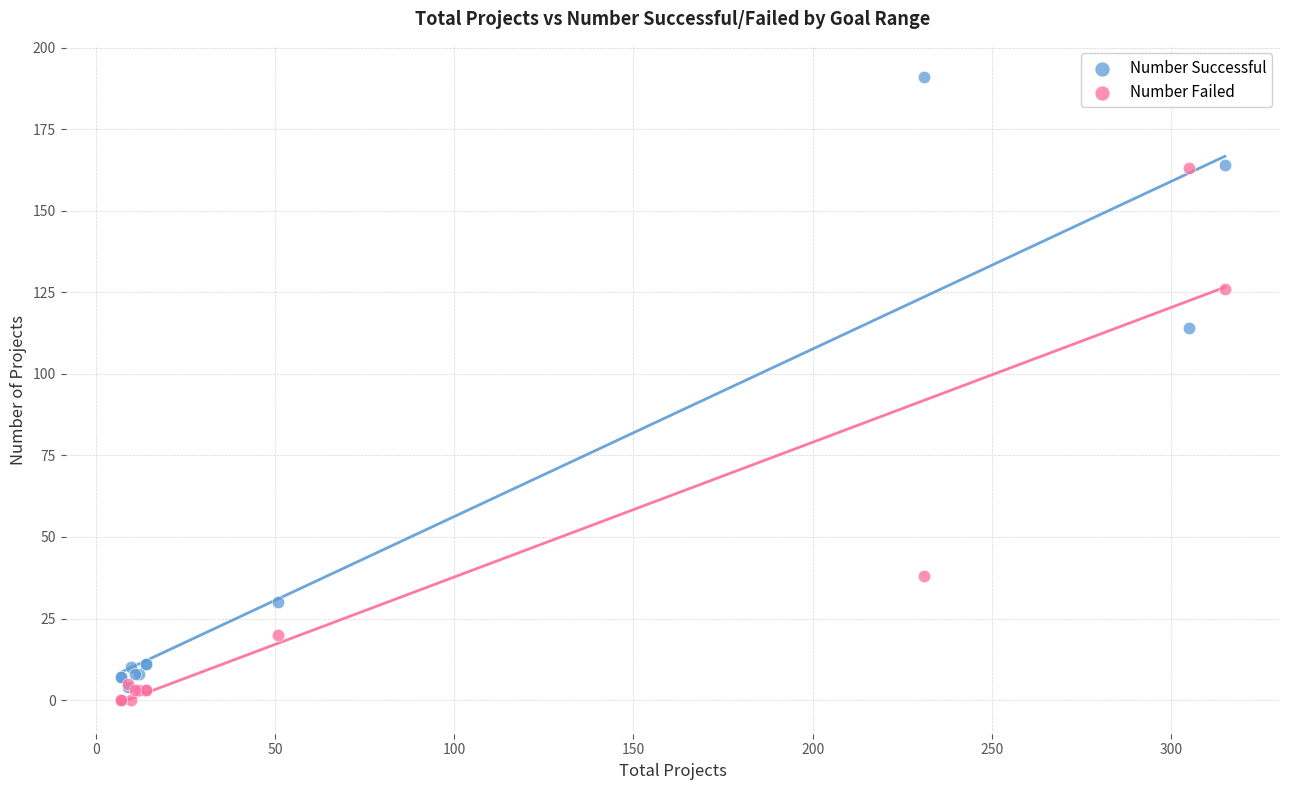

Which series reaches the maximum Y coordinate?

Number Successful